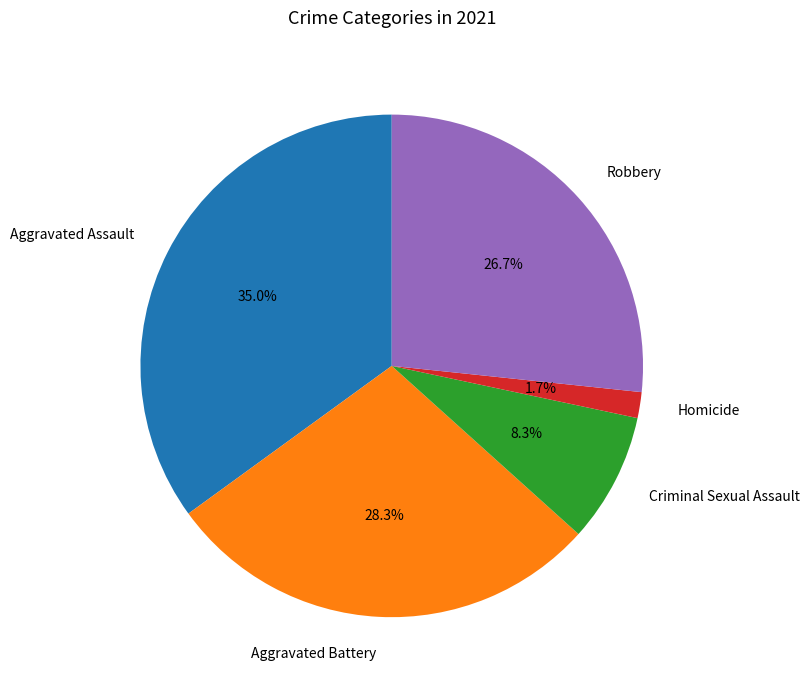

To the nearest percent, what is the difference between the Robbery and Aggravated Battery slice percentages?

2%